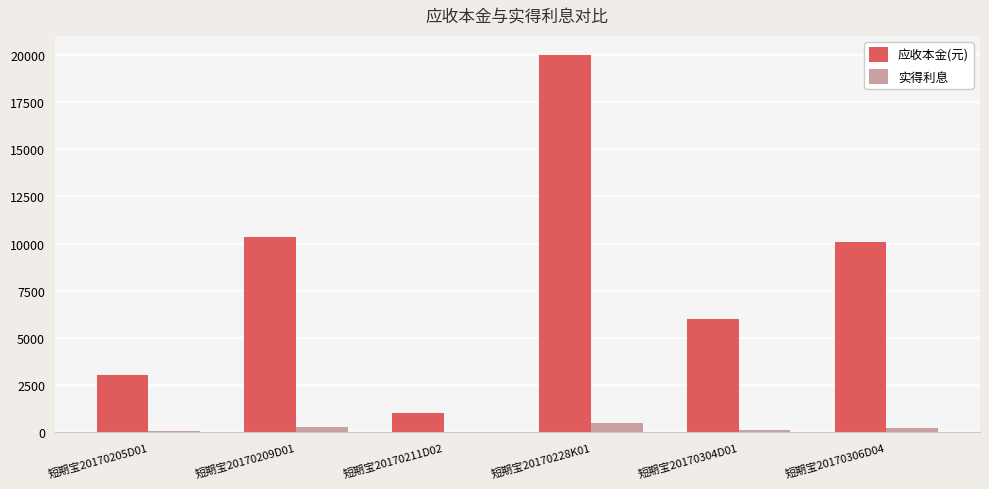

True or false: 实得利息 has a value of 265.9 at 短期宝20170209D01.

True